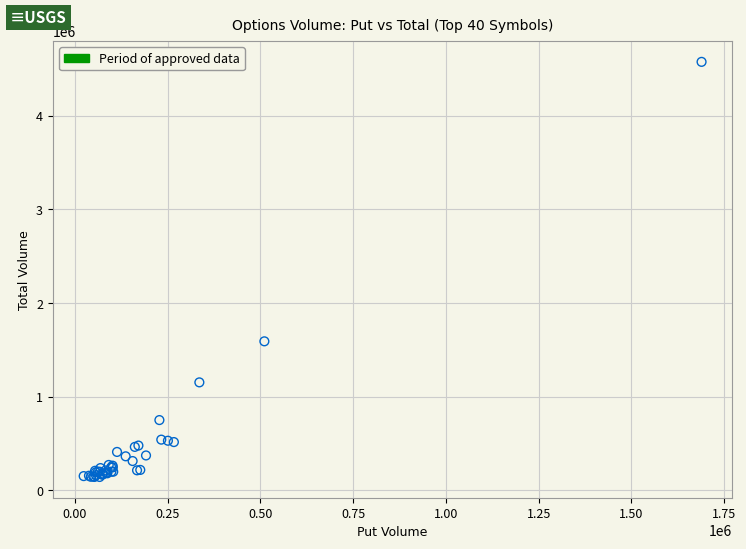

What Y value in the scatter plot is closest to 2358912?

1591668